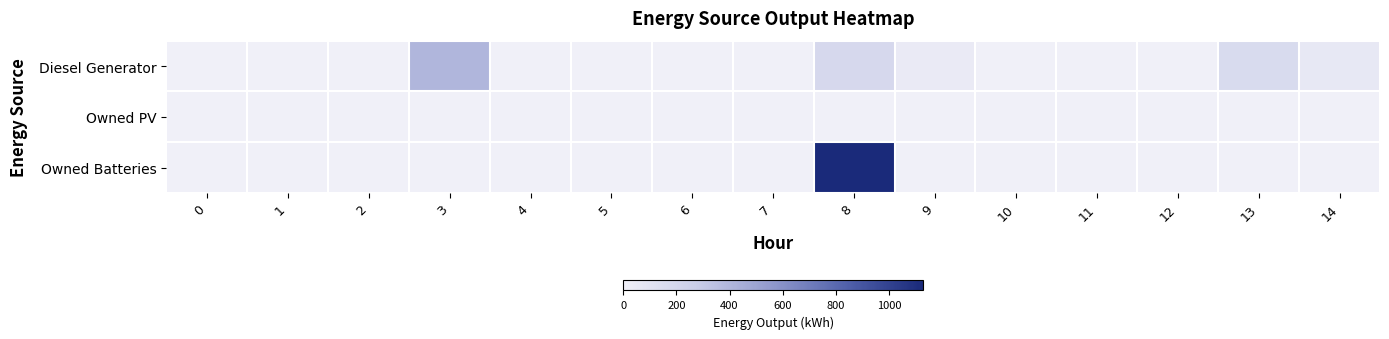

What is the greatest value displayed?

1129